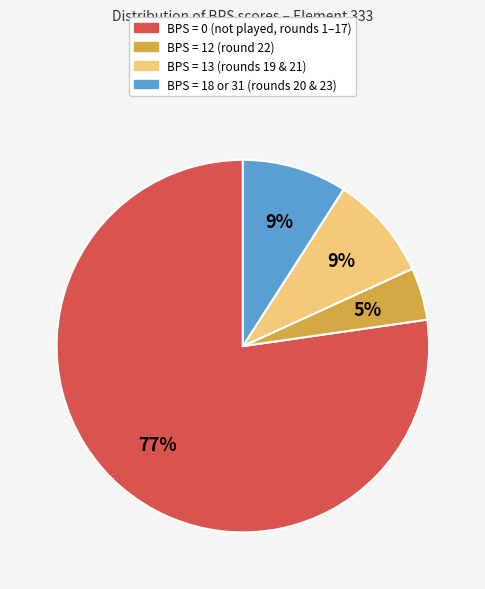

Is there any slice that represents more than half of the pie?

Yes